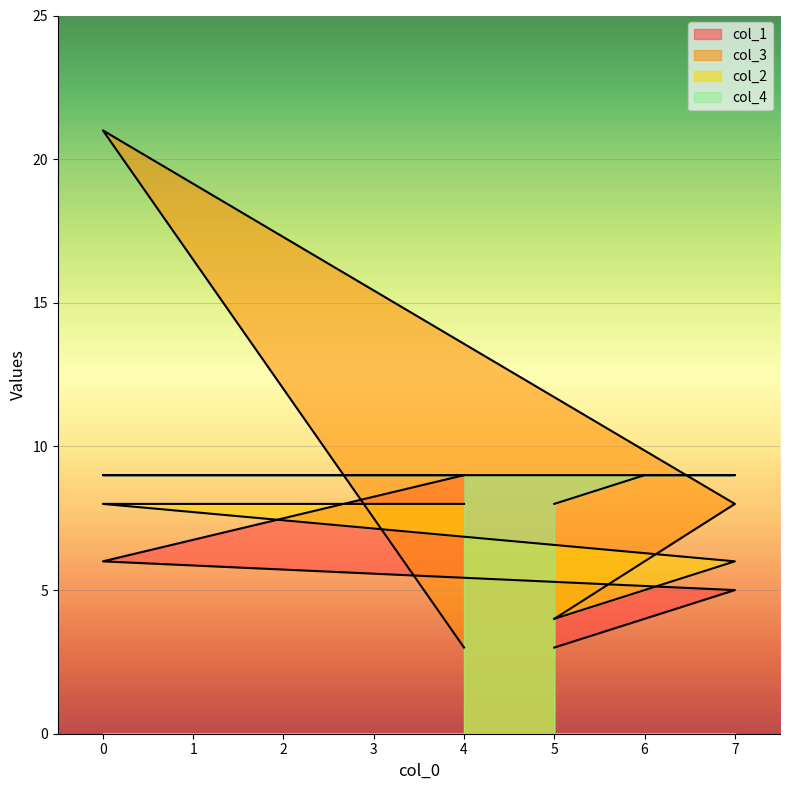

Reading right to left, what are all the values shown in this chart?

col_1: 4=9	0=6	7=5	6=4	5=3
col_3: 4=3	0=21	7=8	6=6	5=4
col_2: 4=8	0=8	7=6	6=5	5=4
col_4: 4=9	0=9	7=9	6=9	5=8